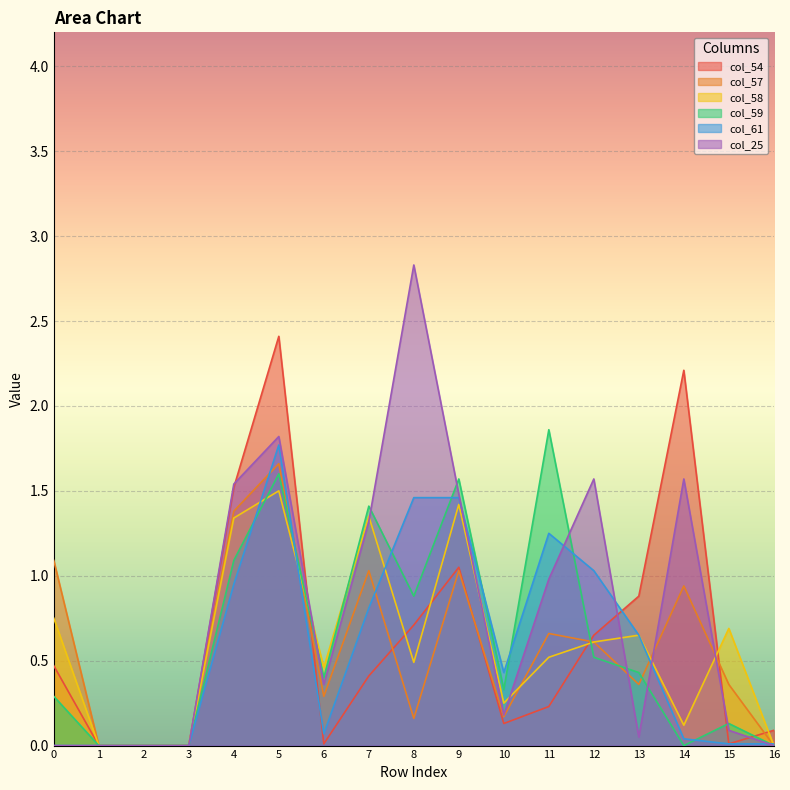

Is the value of col_58 at 0 greater than the value of col_57 at 4?

No